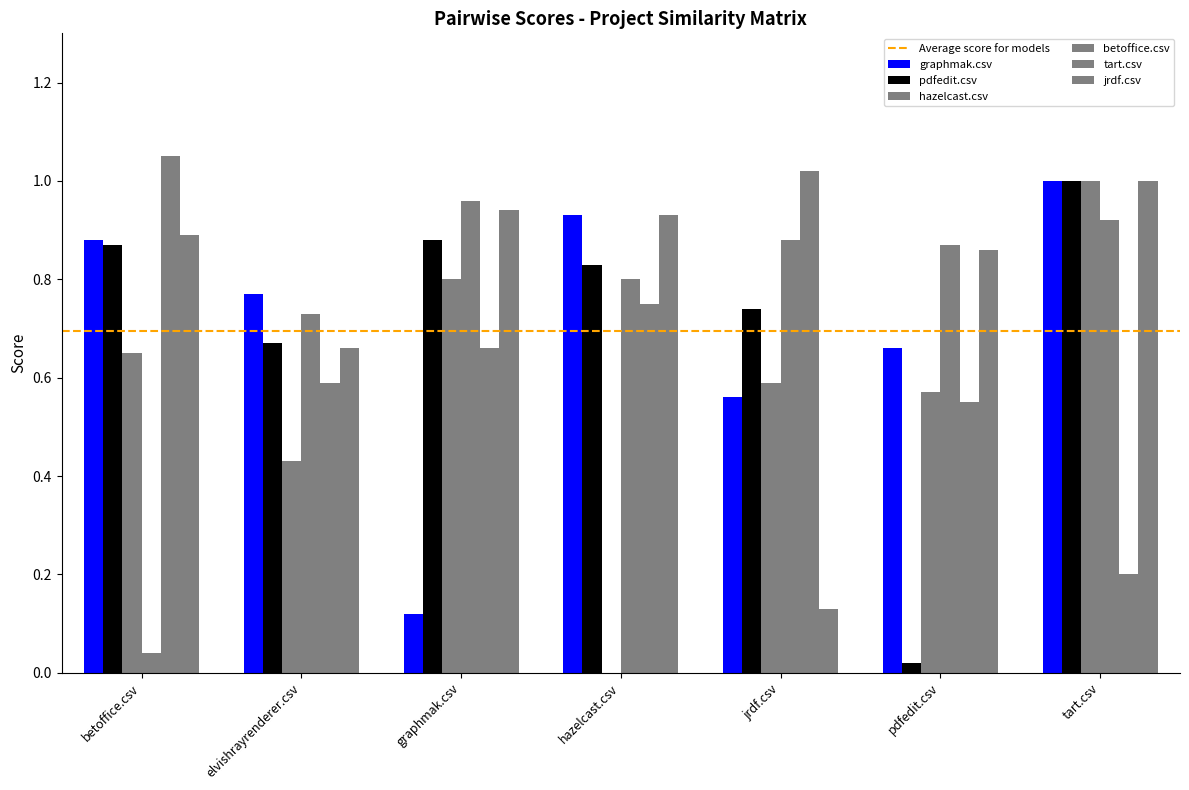

Between pdfedit.csv and graphmak.csv, which is larger?

pdfedit.csv